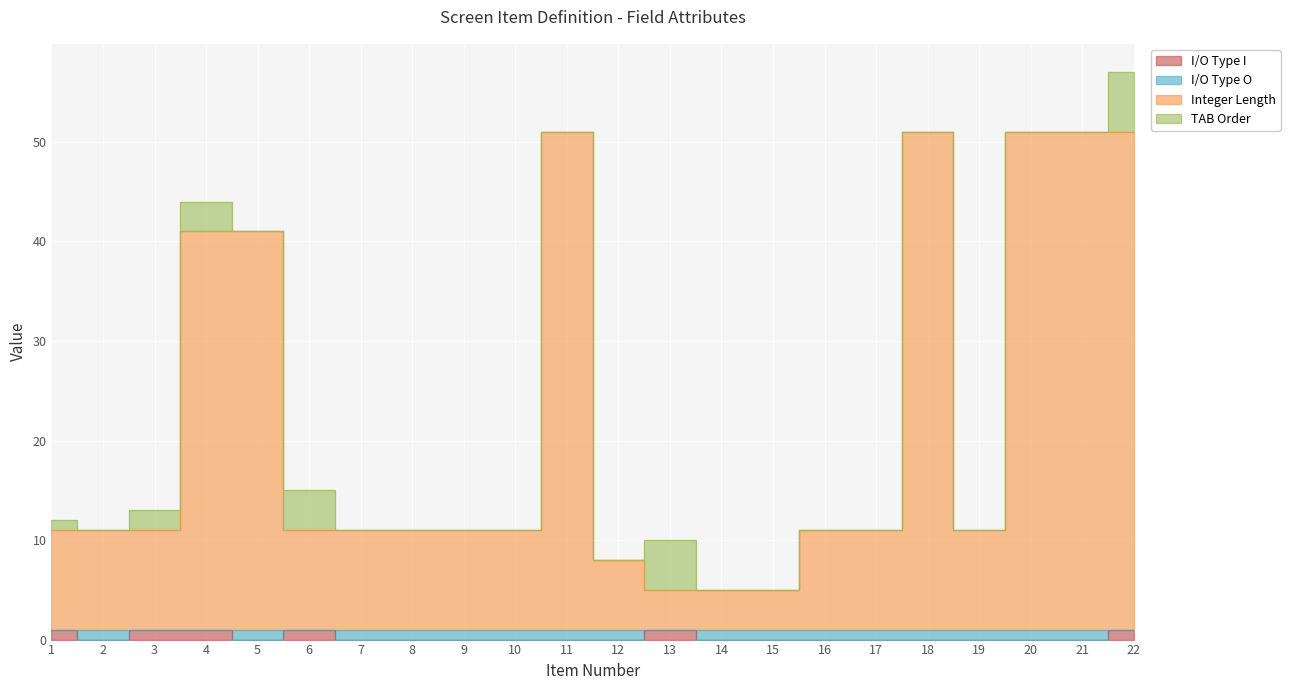

How many values in the I/O Type I series exceed 0?

6